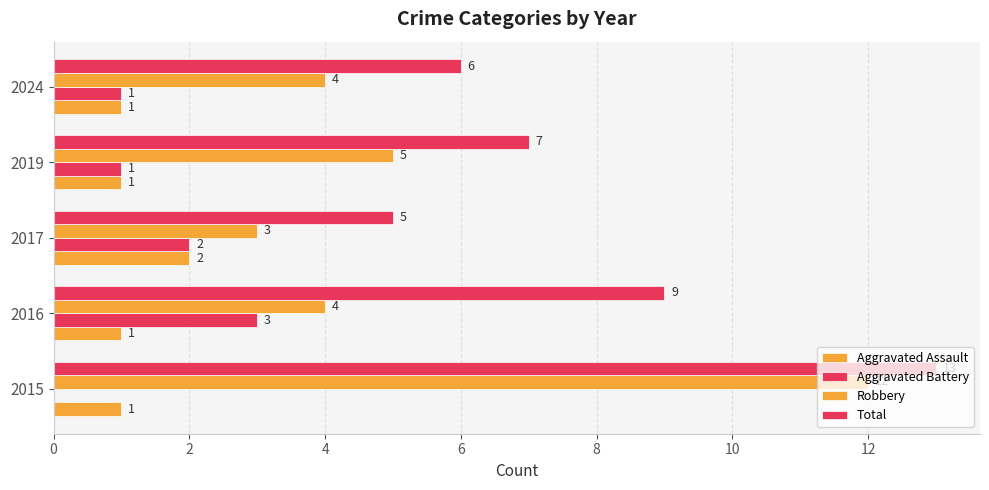

How many distinct data groups are displayed?

4